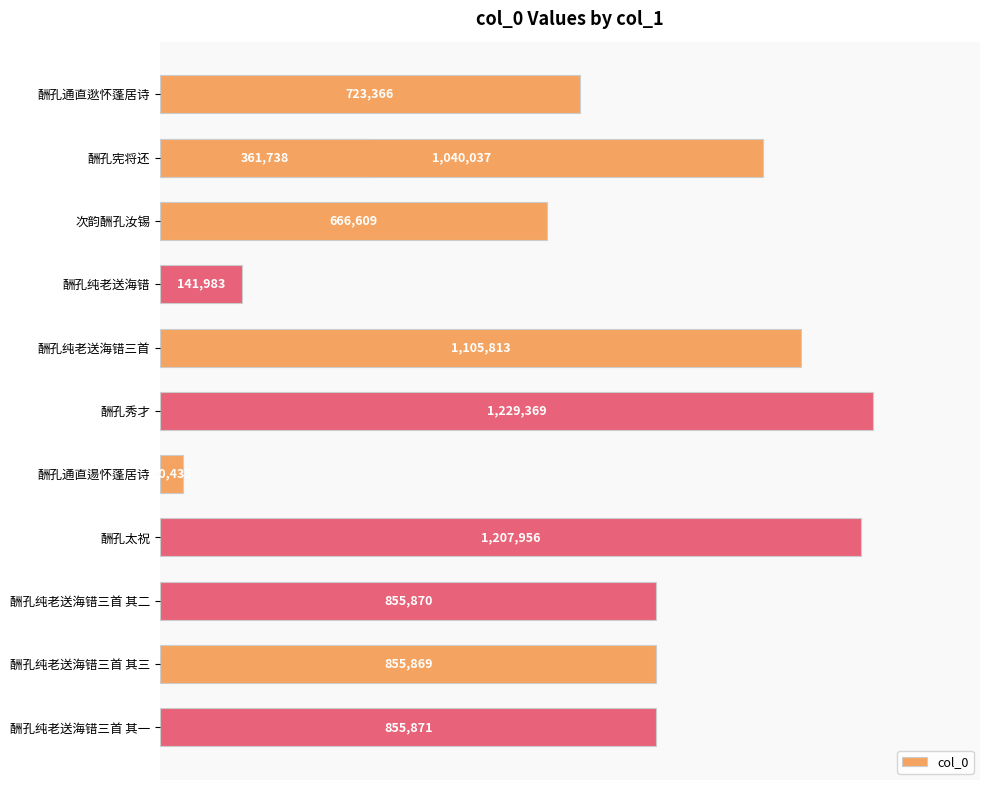

How many series are shown in this chart?

1